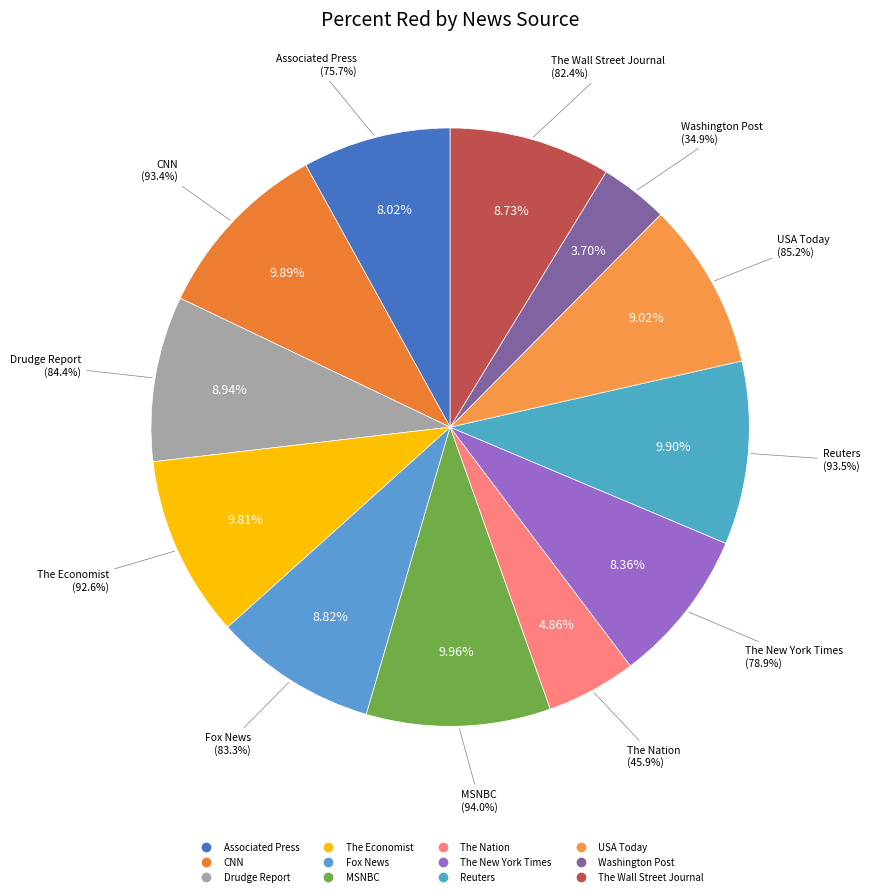

Does Fox News account for over 50% of the chart?

No